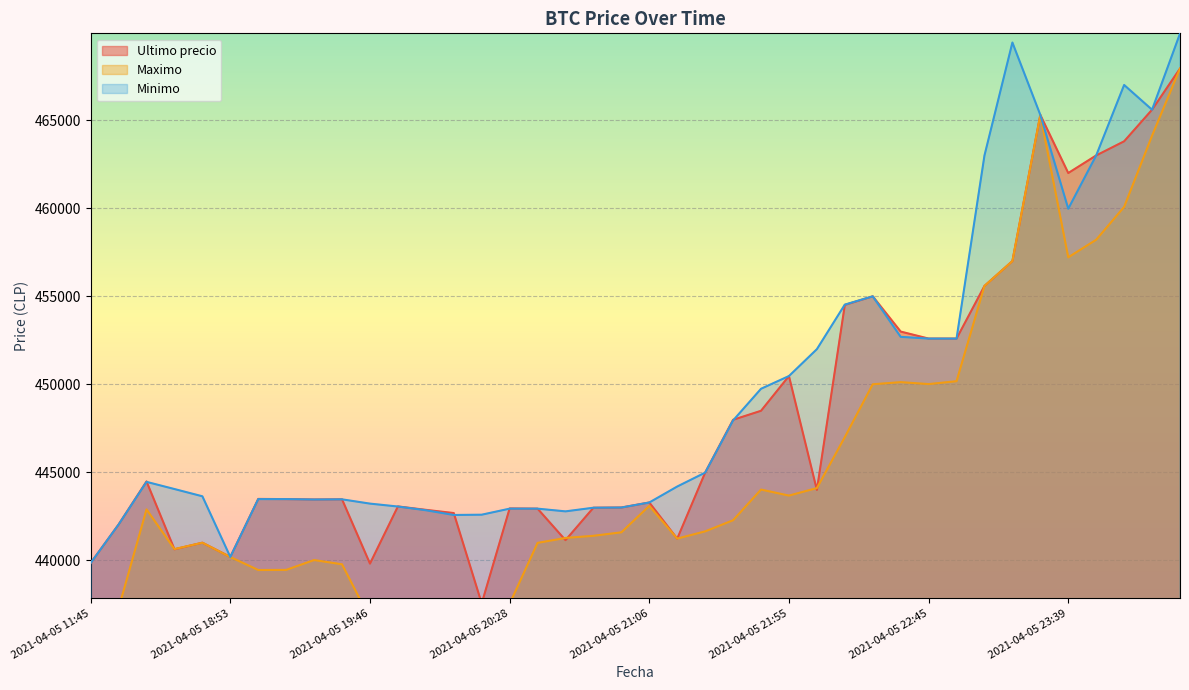

What is the lowest value of the Minimo series?

439856